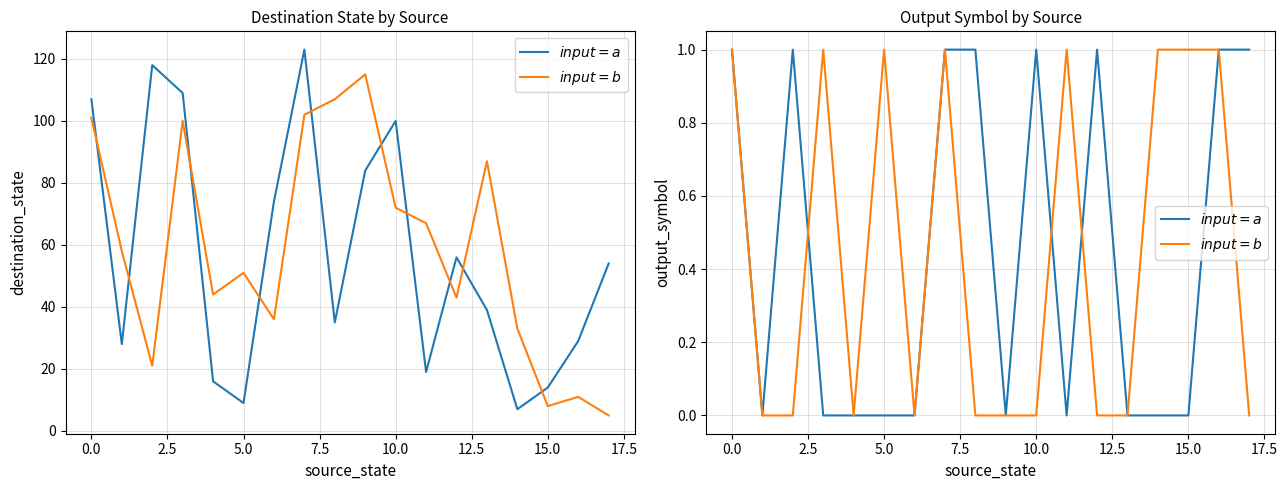

What value does the $input=b$ series have at 16?

1